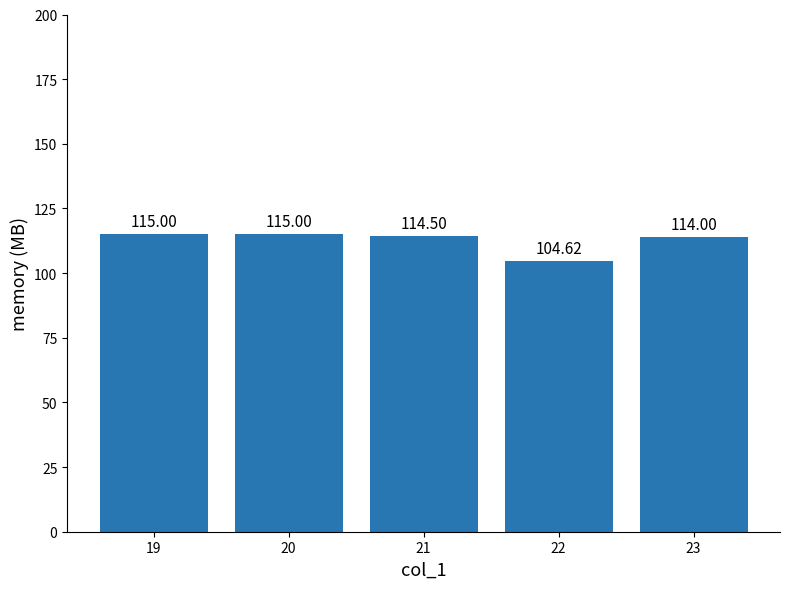

How many distinct data groups are displayed?

1